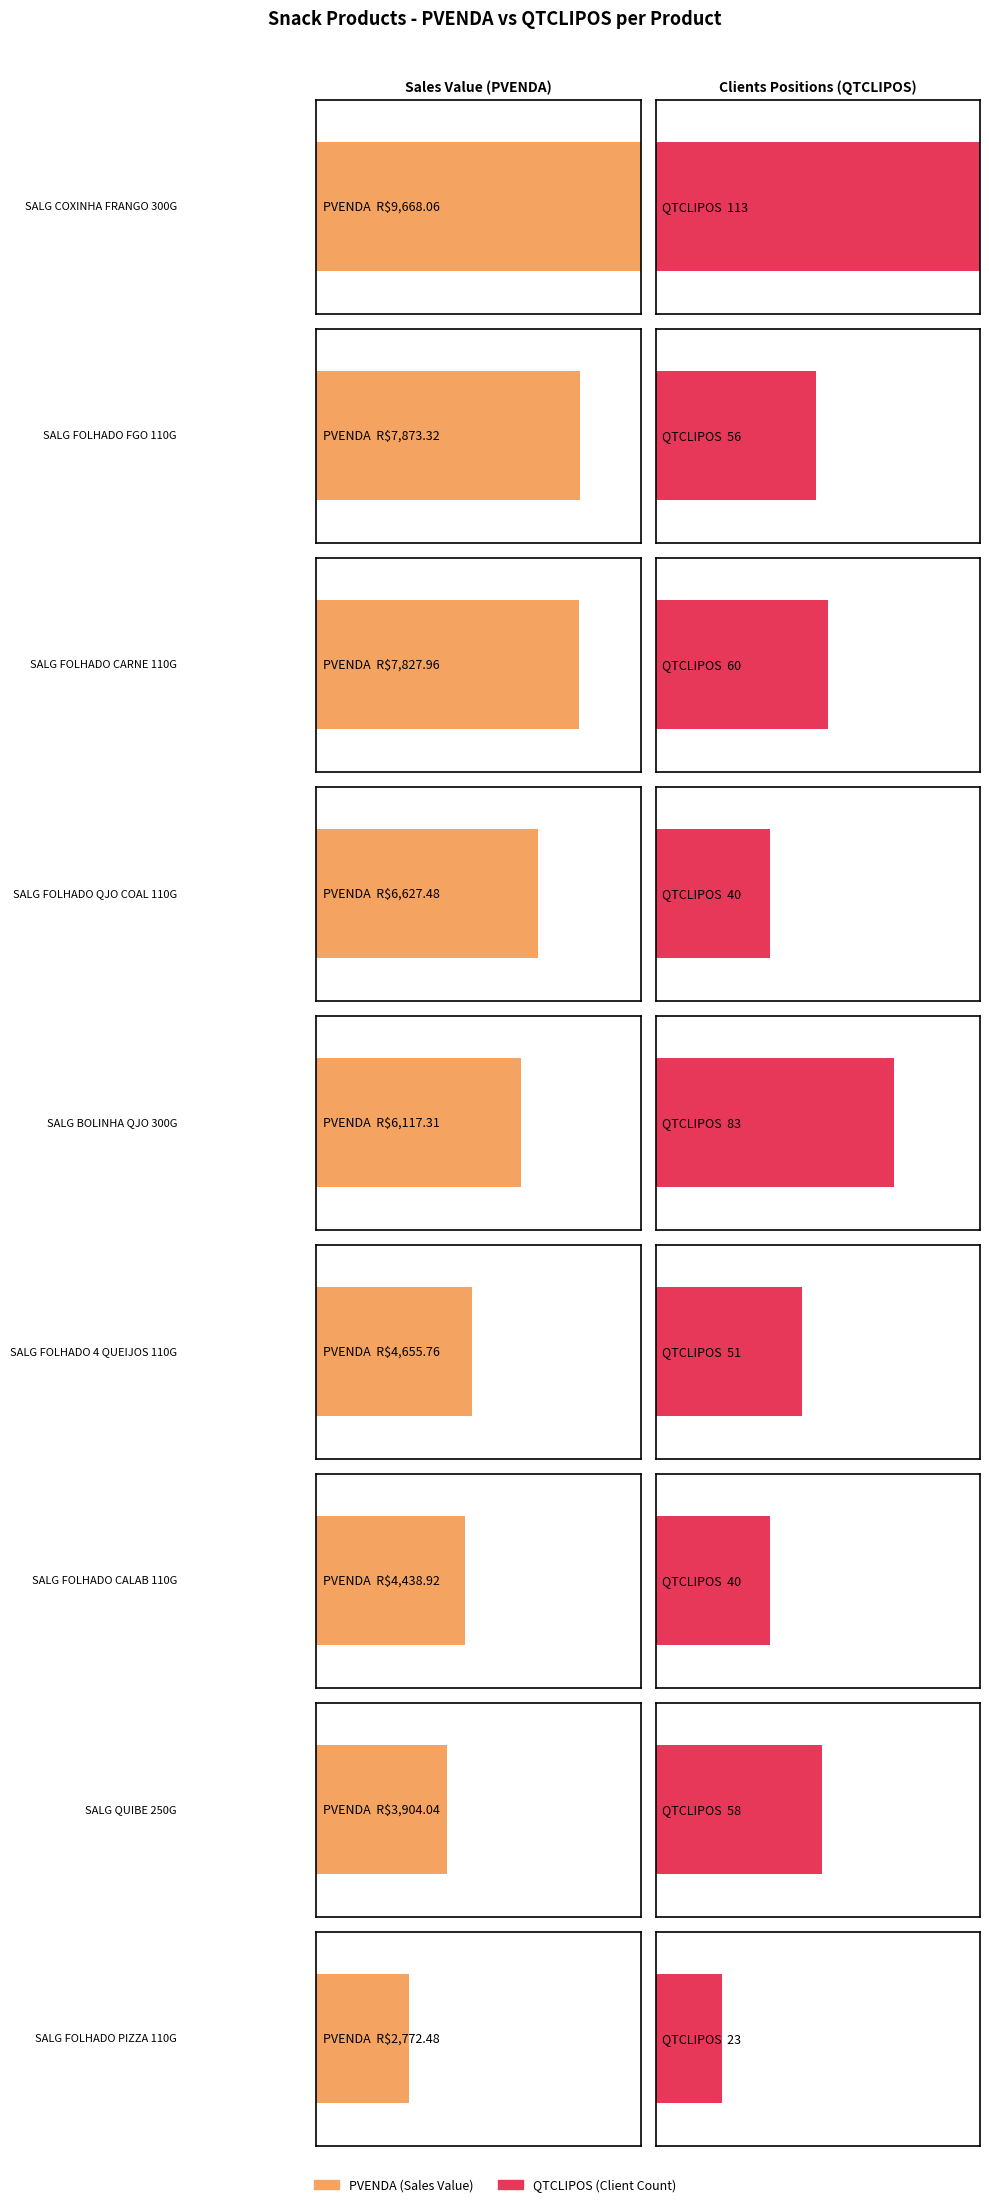

What is the maximum value shown in the chart?

9668.1